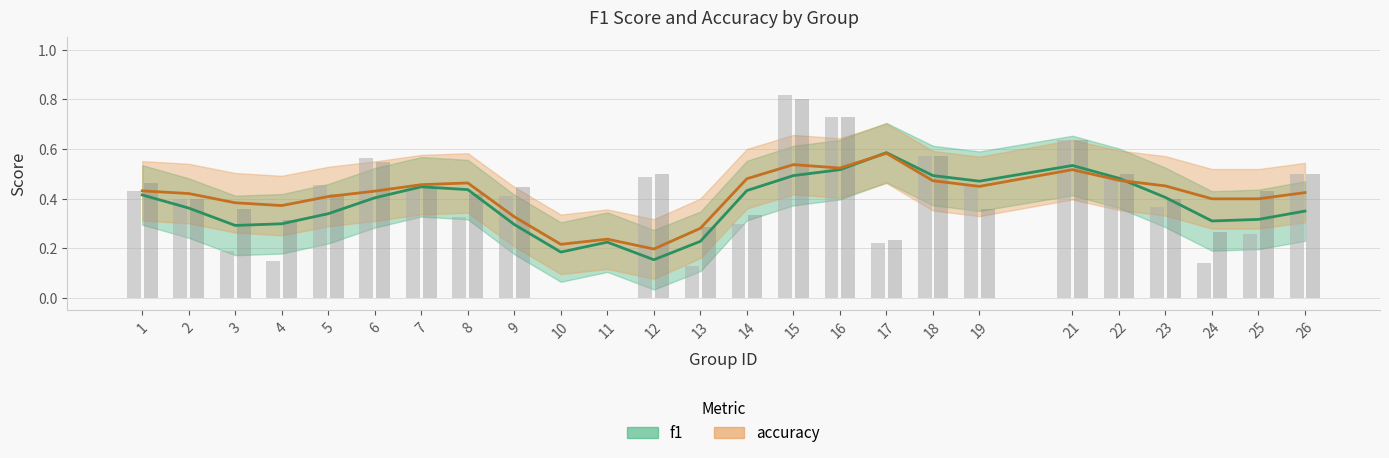

What is the value of the accuracy bar at the 6th from the left?

0.5